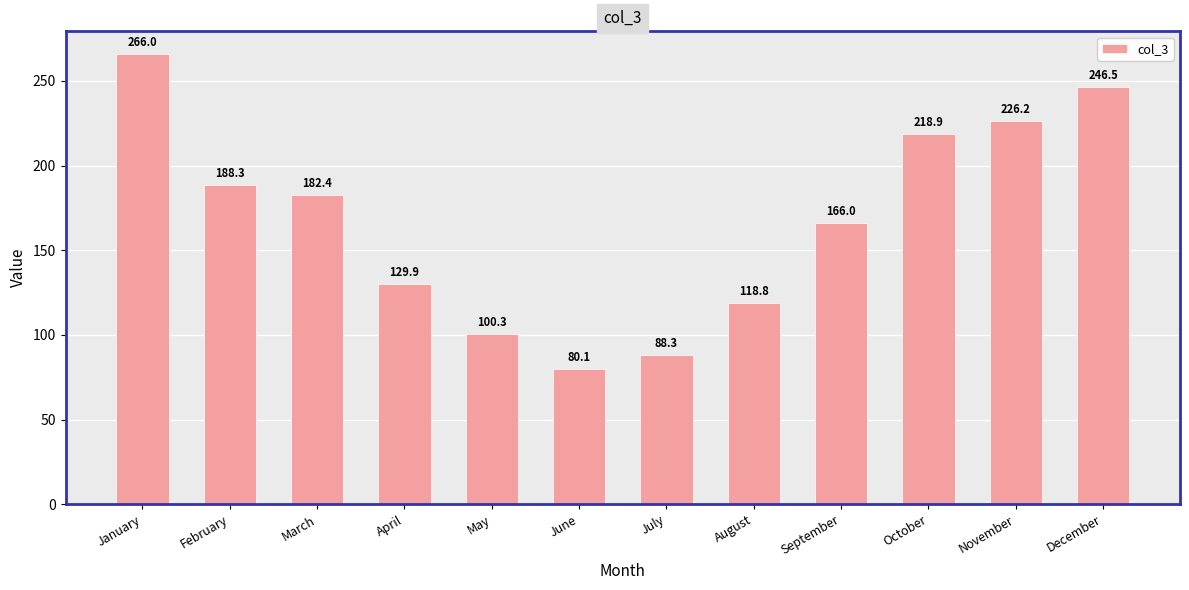

At which category does the chart reach its minimum across all series?

June